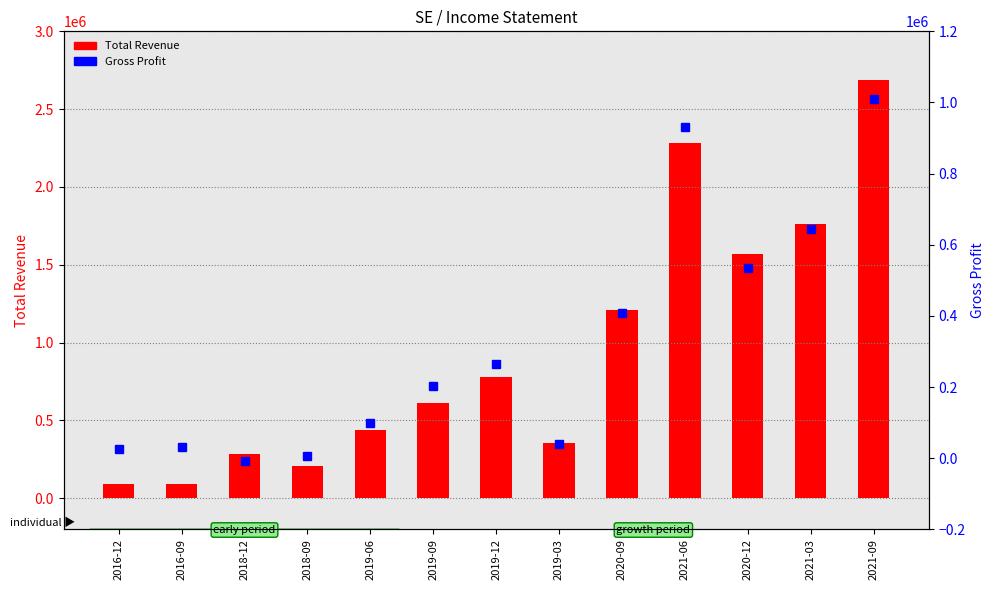

Reading left to right, what are all the values shown in this chart?

Total Revenue: 2016-12=88500	2016-09=90500	2018-12=283200	2018-09=204900	2019-06=436200	2019-09=610100	2019-12=777200	2019-03=351900	2020-09=1212200	2021-06=2280500	2020-12=1566600	2021-03=1763600	2021-09=2688900
Gross Profit: 2016-12=25300	2016-09=31800	2018-12=-8000	2018-09=5600	2019-06=97500	2019-09=203100	2019-12=264800	2019-03=39500	2020-09=407600	2021-06=930800	2020-12=533800	2021-03=645400	2021-09=1008700